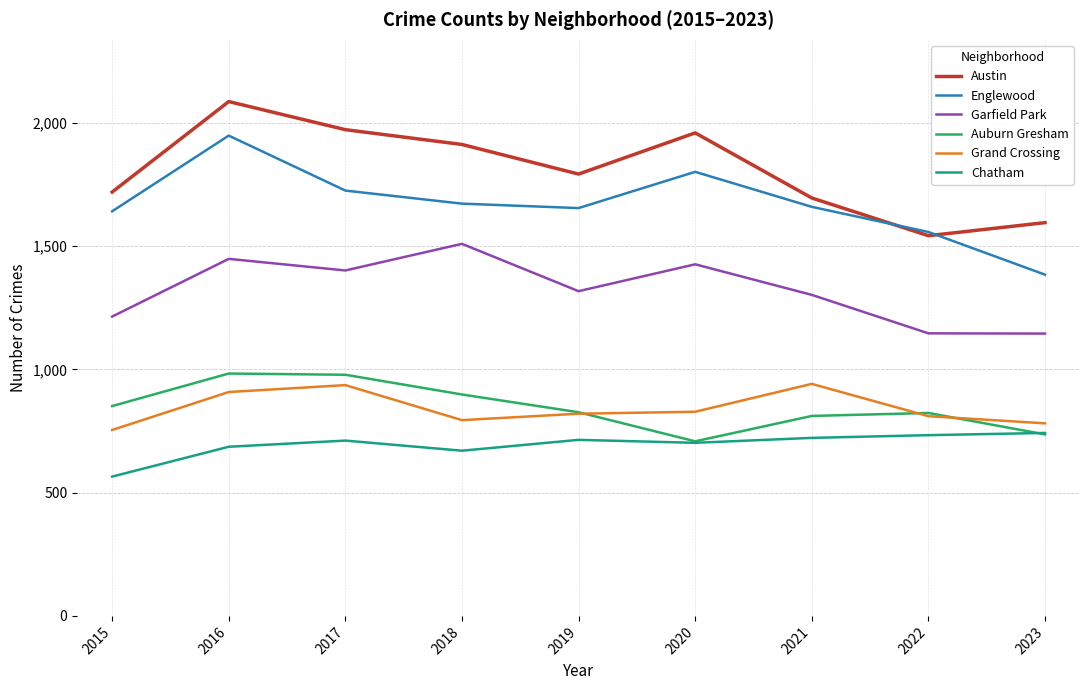

Which series changed the most between 2016 and 2021?

Austin